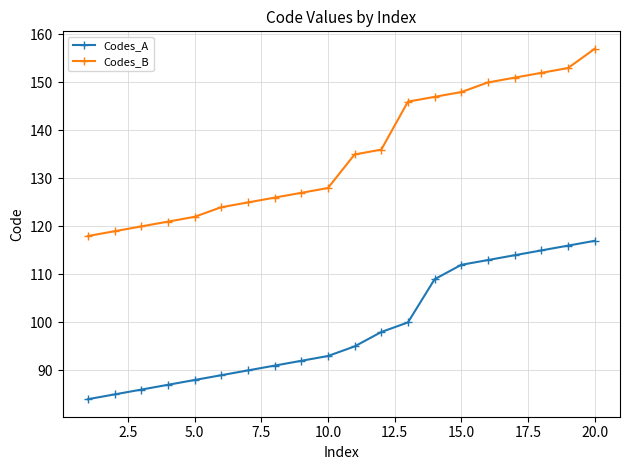

True or false: Codes_A and Codes_B intersect in this chart.

False